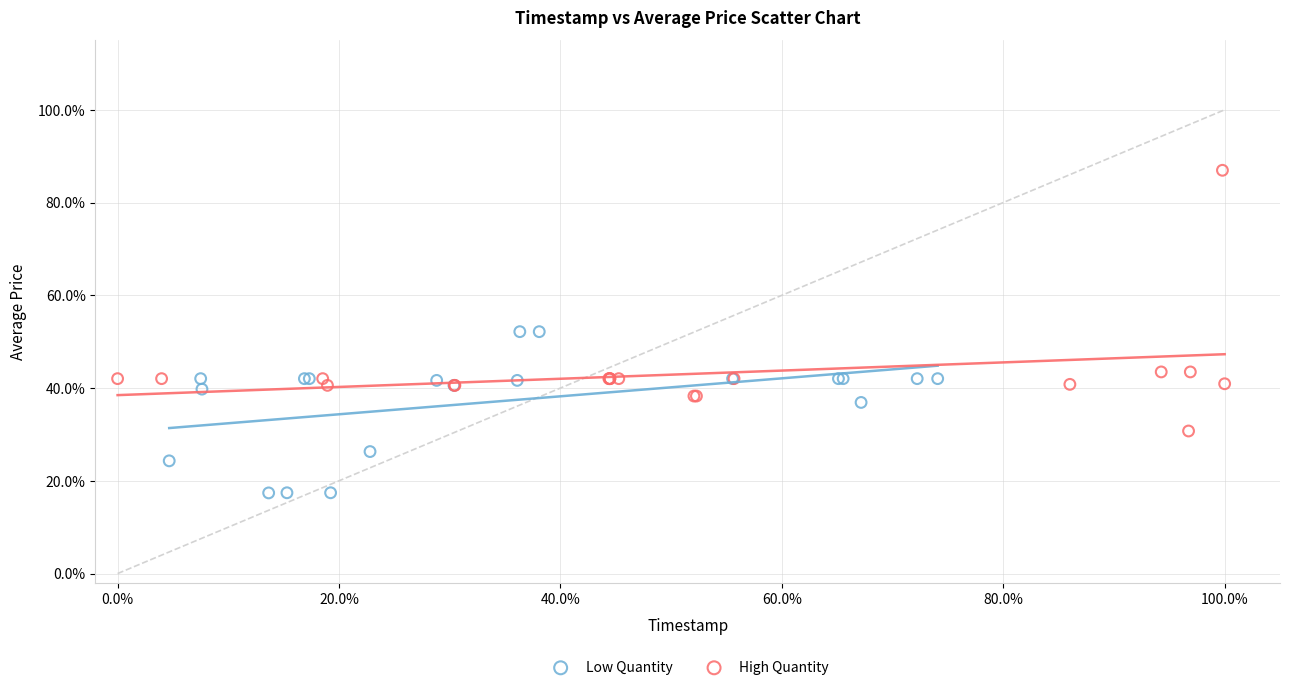

What are all the series names shown in the legend?

Low Quantity, High Quantity